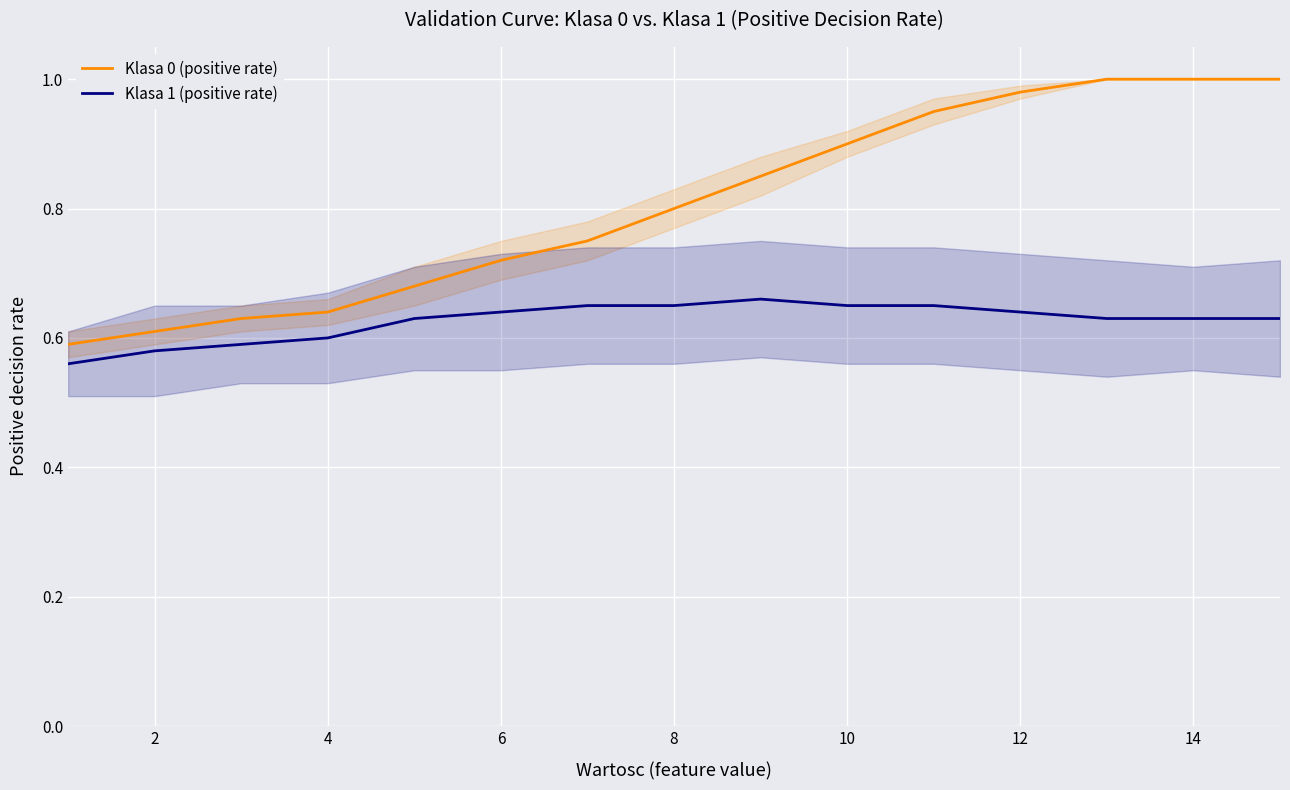

What is the minimum value shown in the chart?

0.6